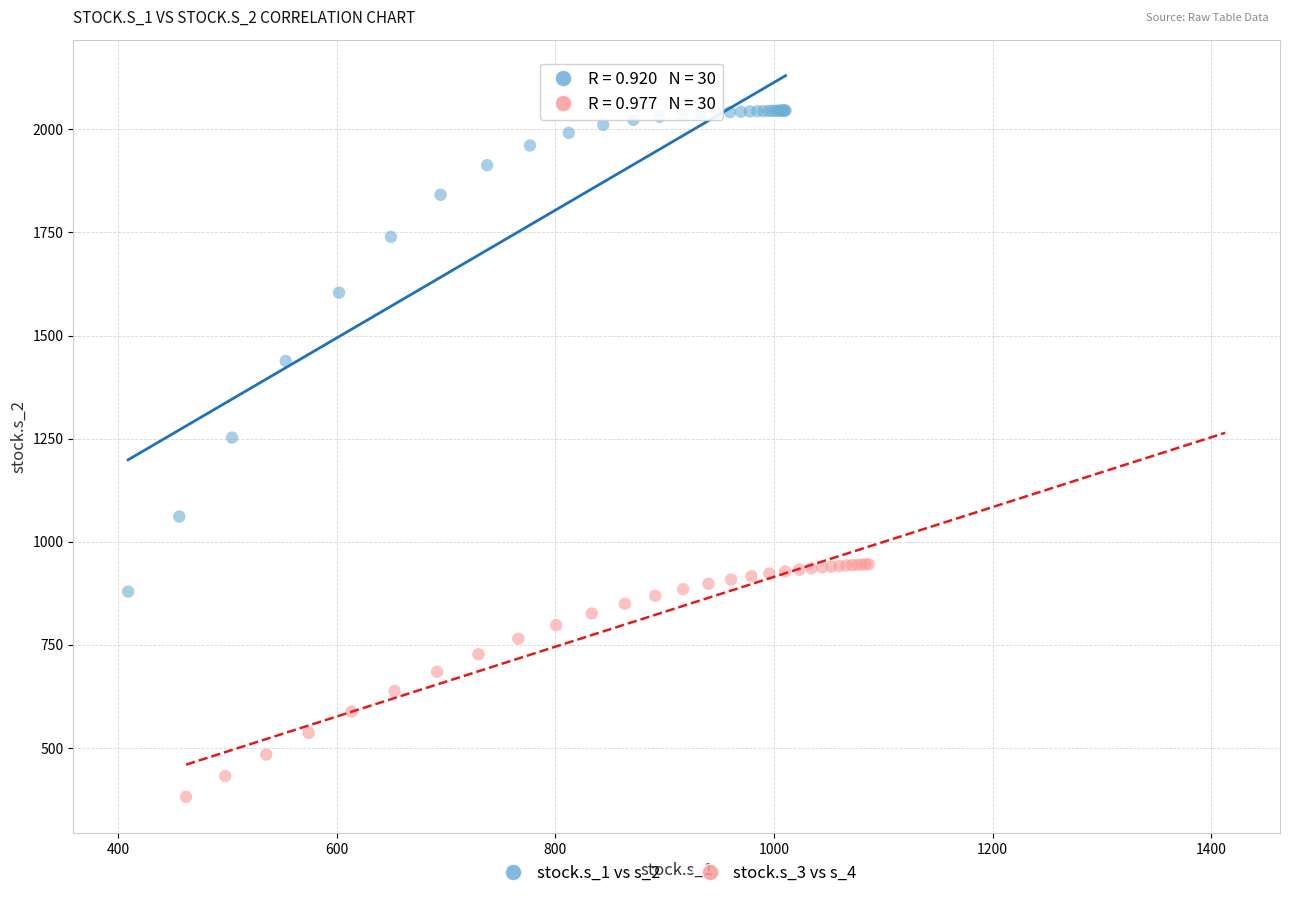

Which series reaches the minimum Y coordinate?

stock.s_3 vs s_4